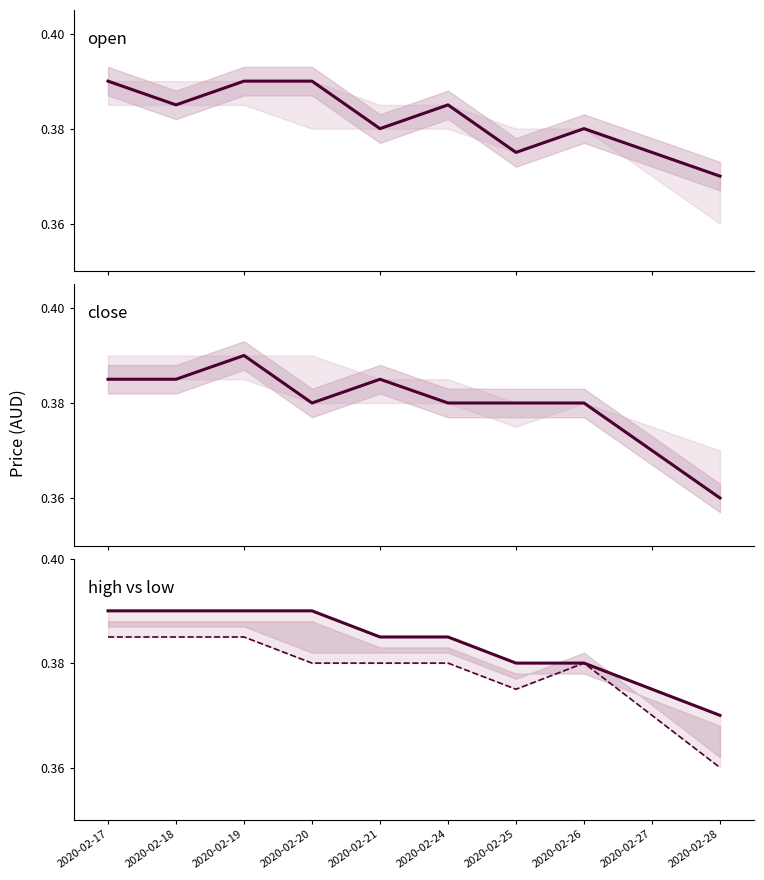

Does the chart have visible grid lines?

No